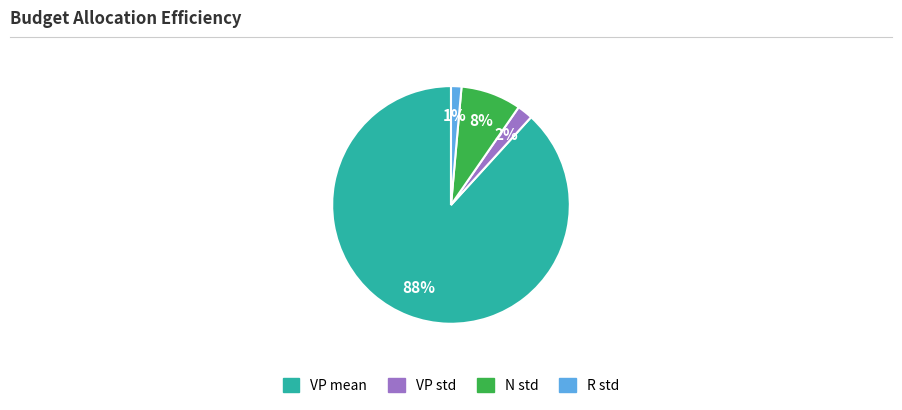

To the nearest percent, what is the average slice percentage?

25%